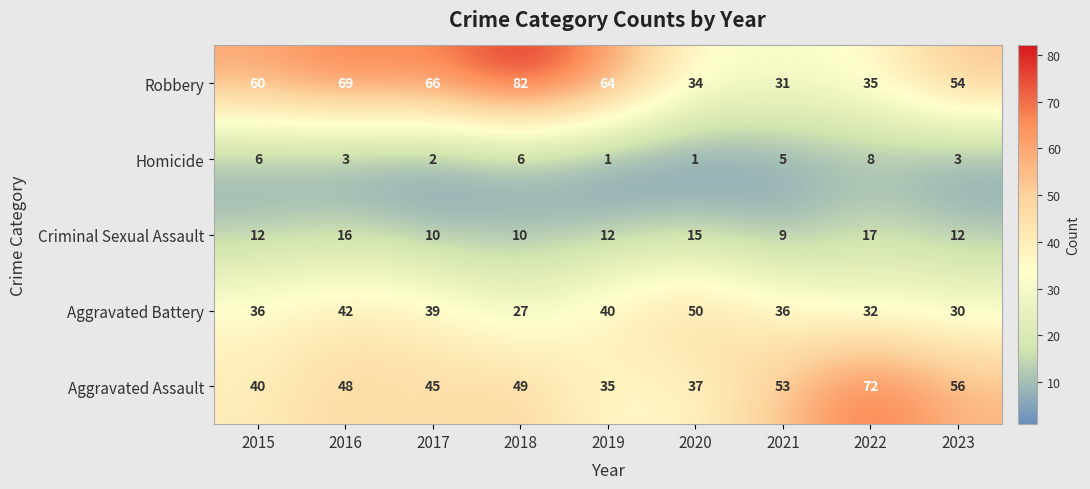

The Aggravated Battery series shows 40 at 2019. True or false?

True